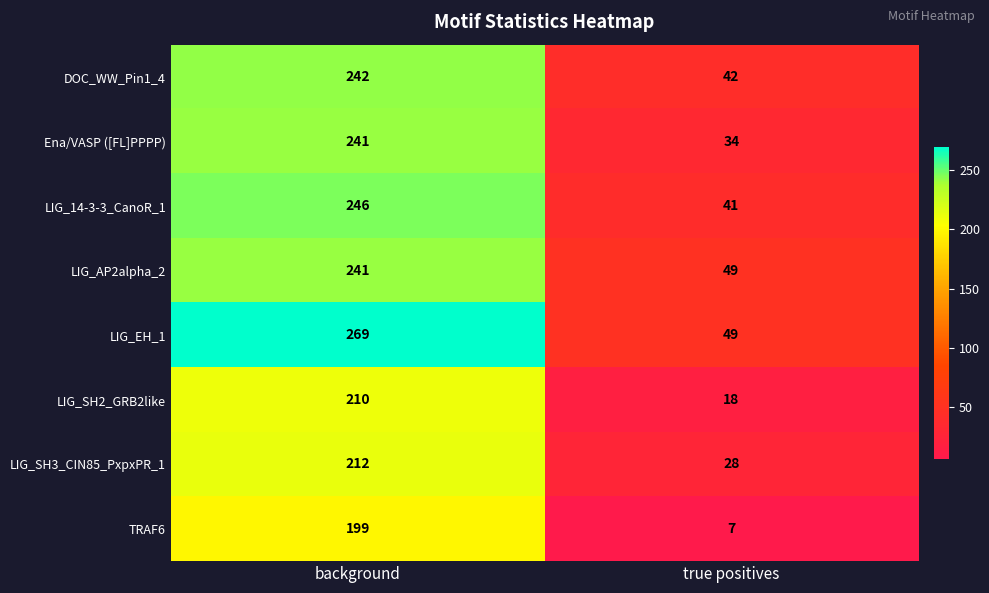

Which category has the highest value in the DOC_WW_Pin1_4 series?

background